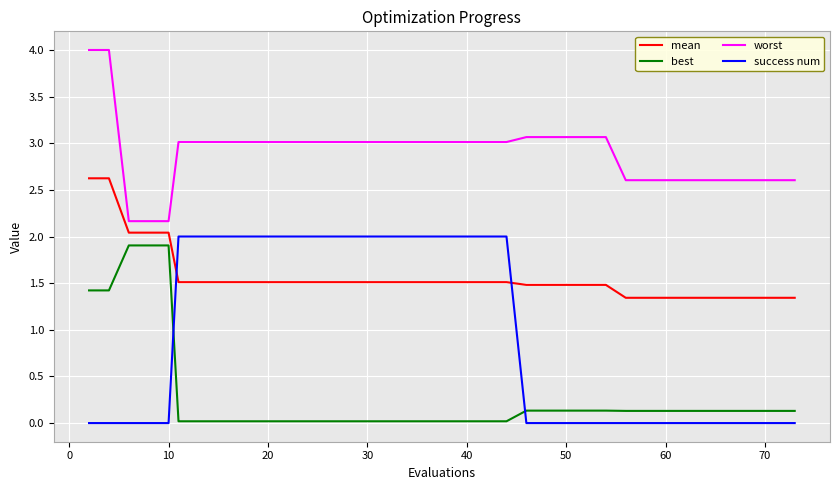

Which series has the largest total across all categories?

worst